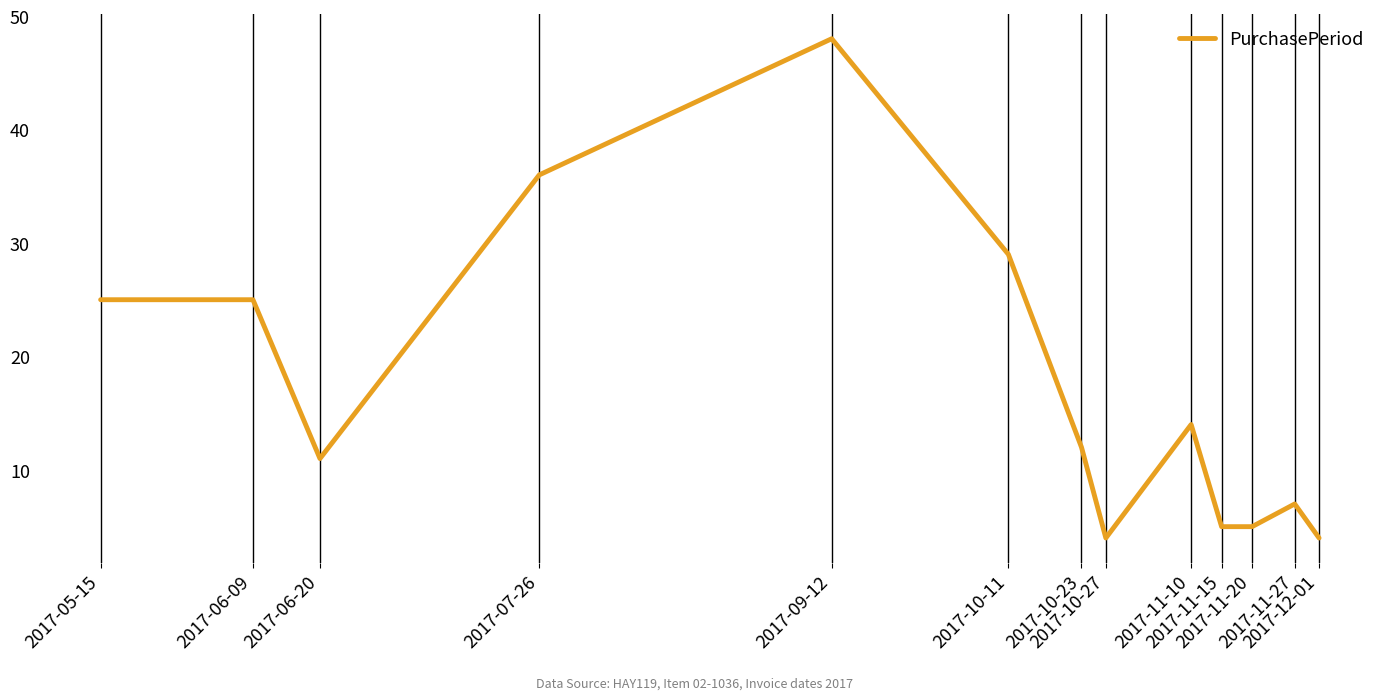

What is the maximum value shown in the chart?

48